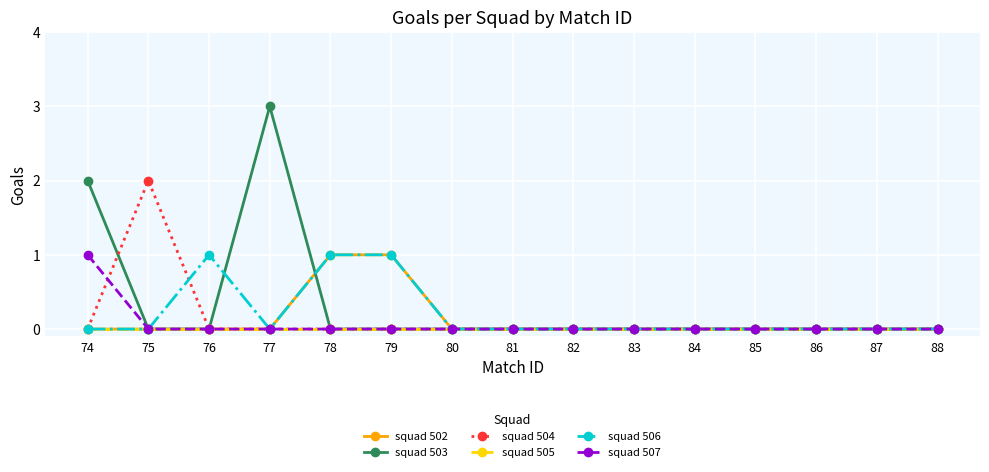

How many distinct data groups are displayed?

6